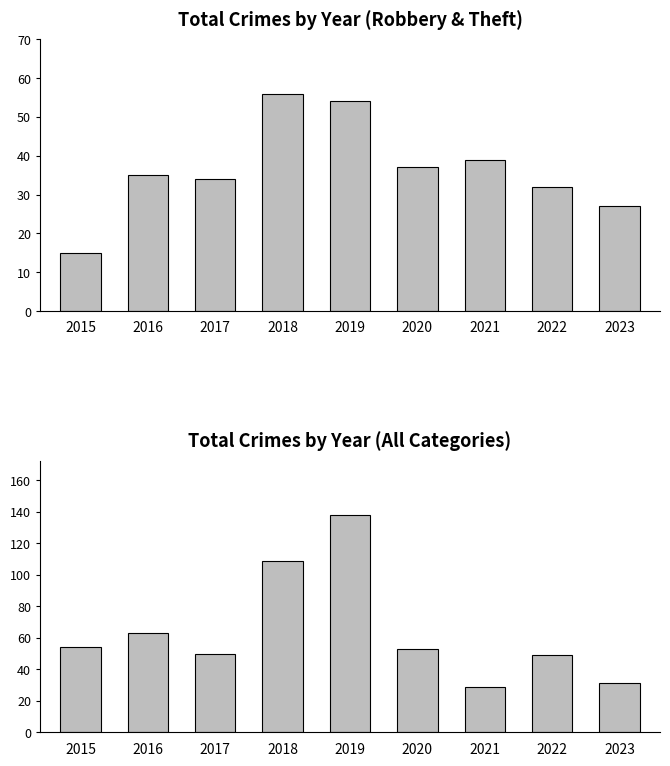

What is the value of the Robbery bar at the 8th from the left?

32